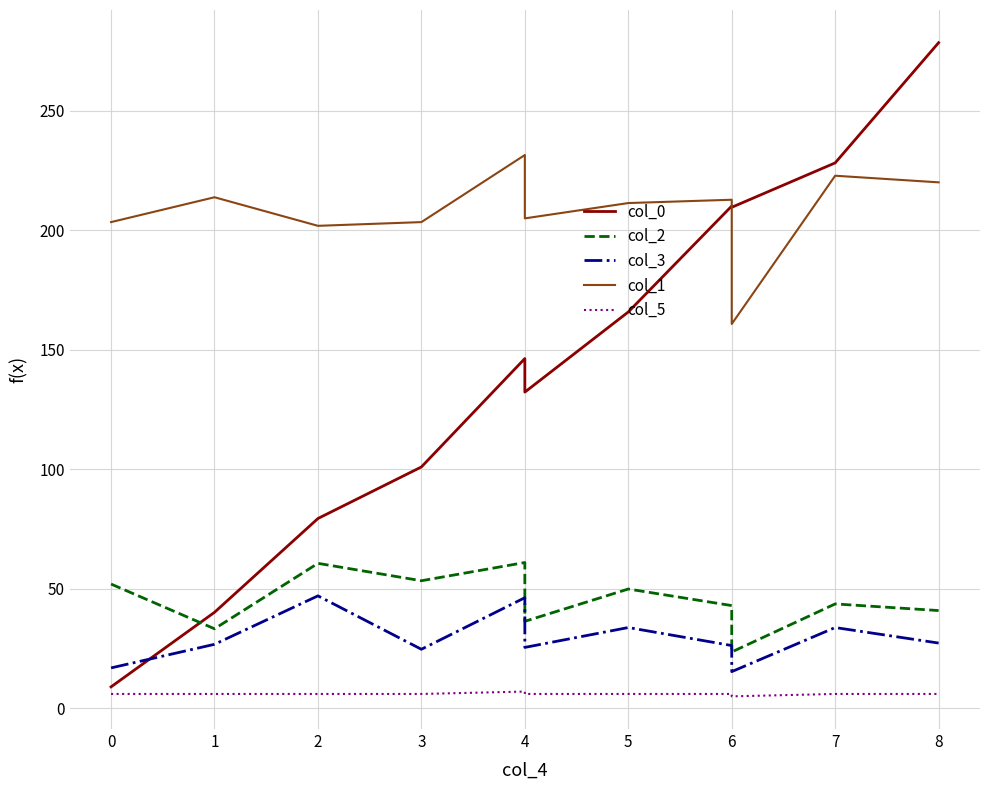

At how many categories does at least one series exceed 215?

3